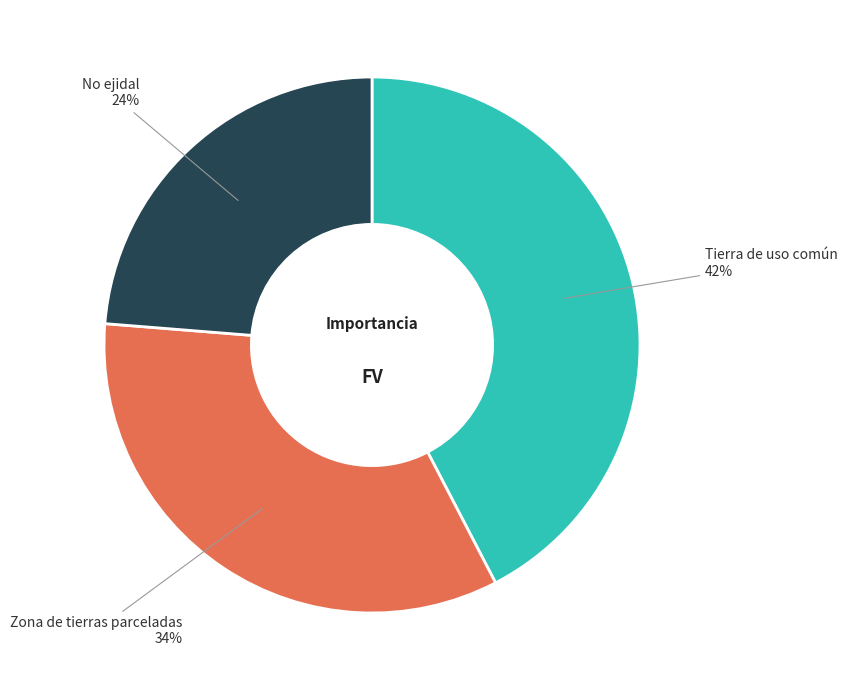

Does any single category account for the majority?

No